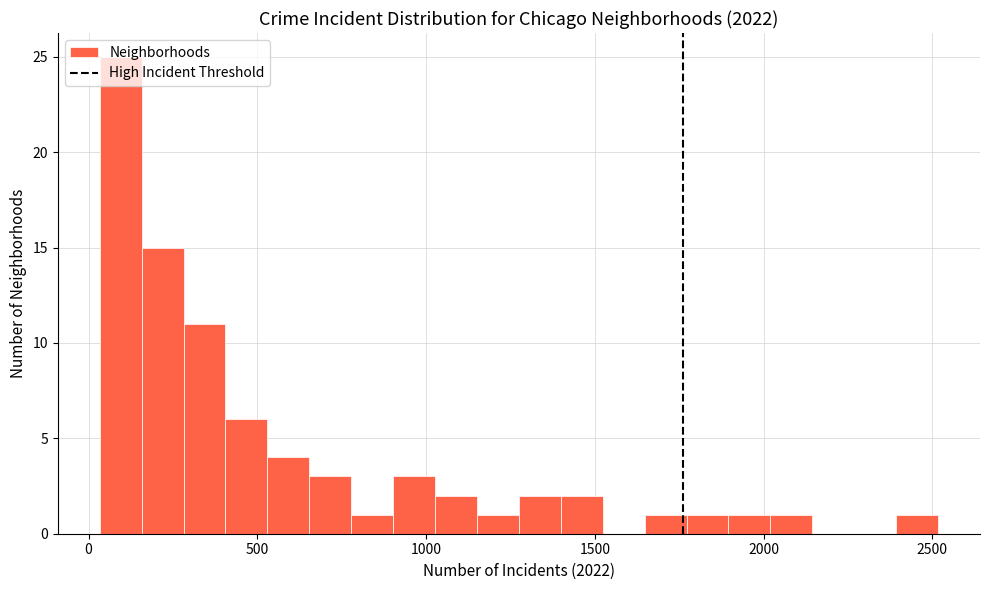

Around what value on the x-axis is the tallest bar? Give the approximate position of its centre, as read against the axis.

100